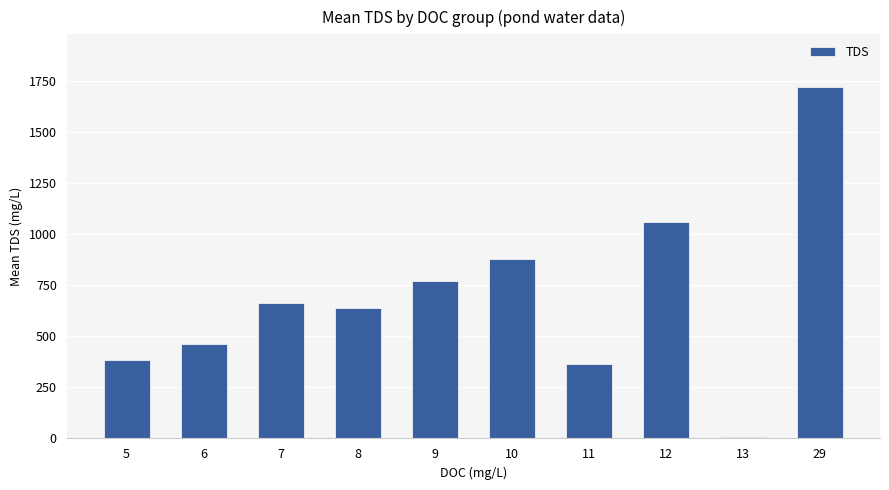

At which category does the chart reach its minimum across all series?

13